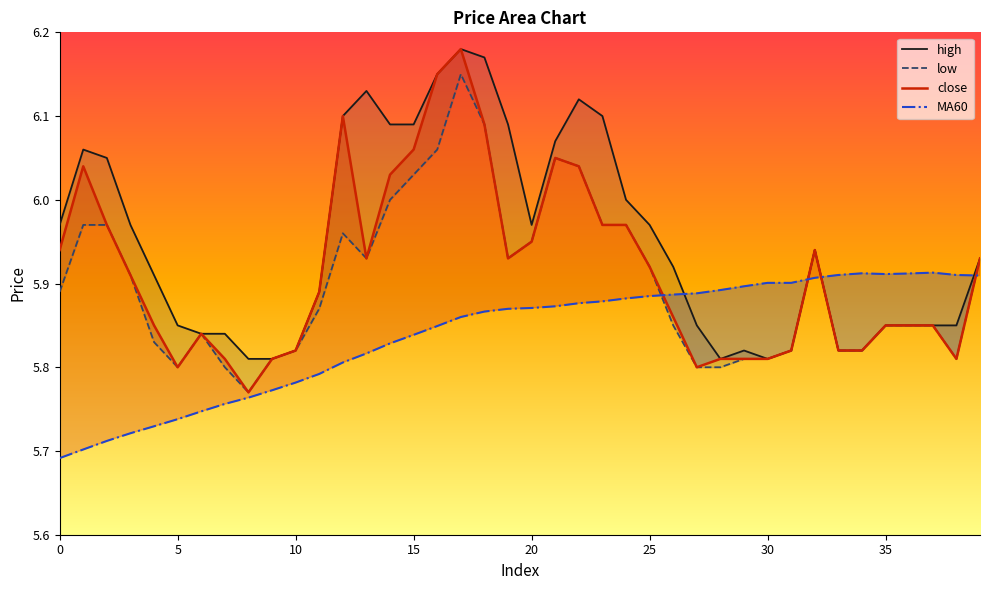

Which series ends up on top after the final intersection of MA60 and close?

close